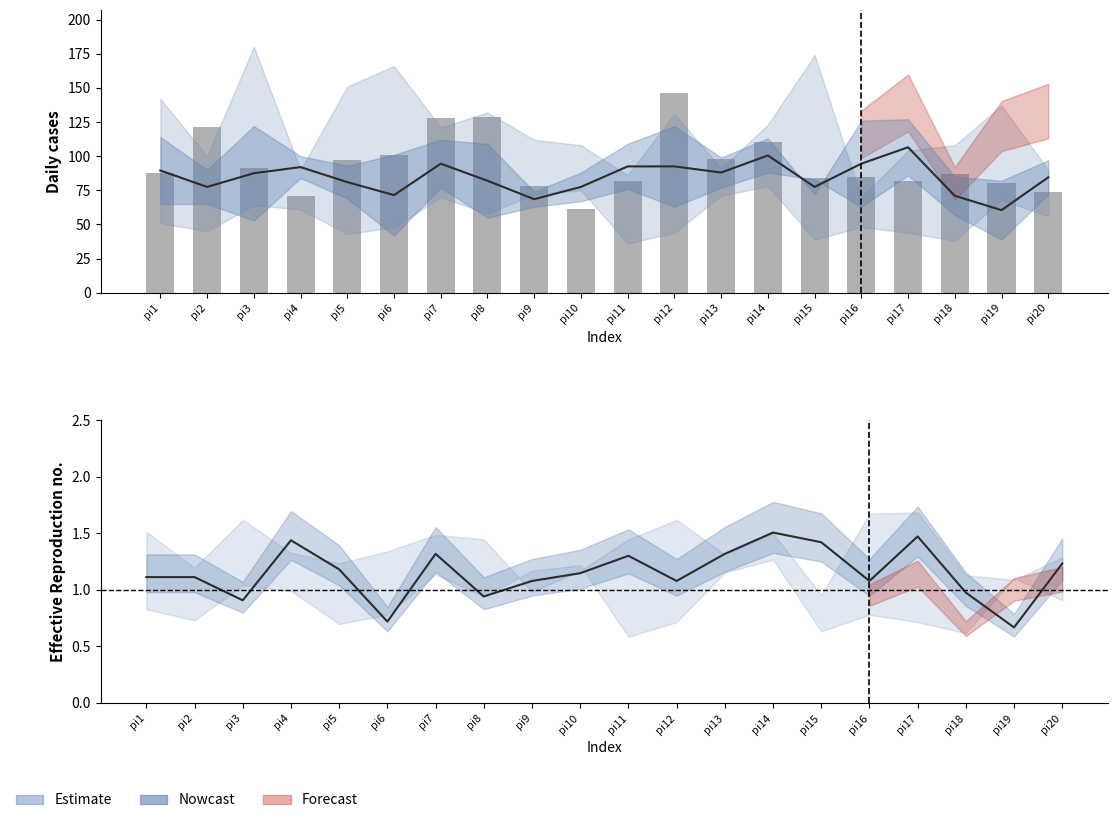

Where is i4 nearest to the value 103?

pi6